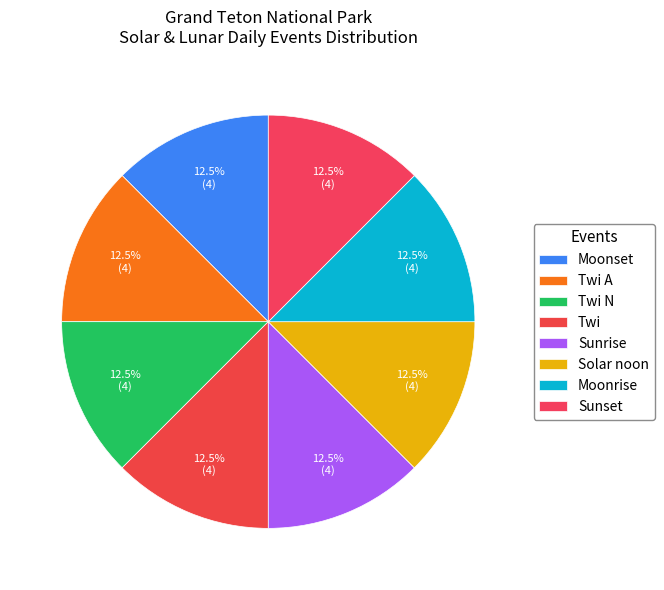

Between Sunset and Solar noon, which is larger?

Solar noon